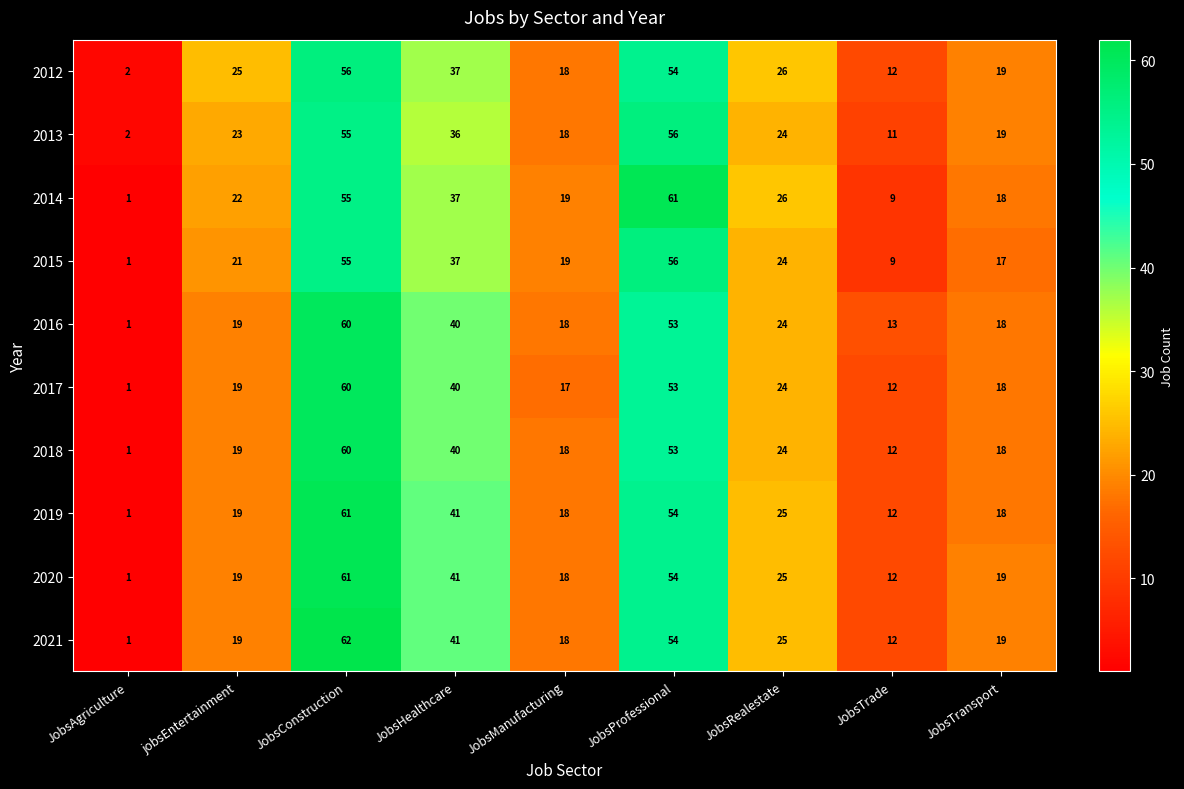

What is the difference between the maximum and second lowest values in the 2013 series?

45